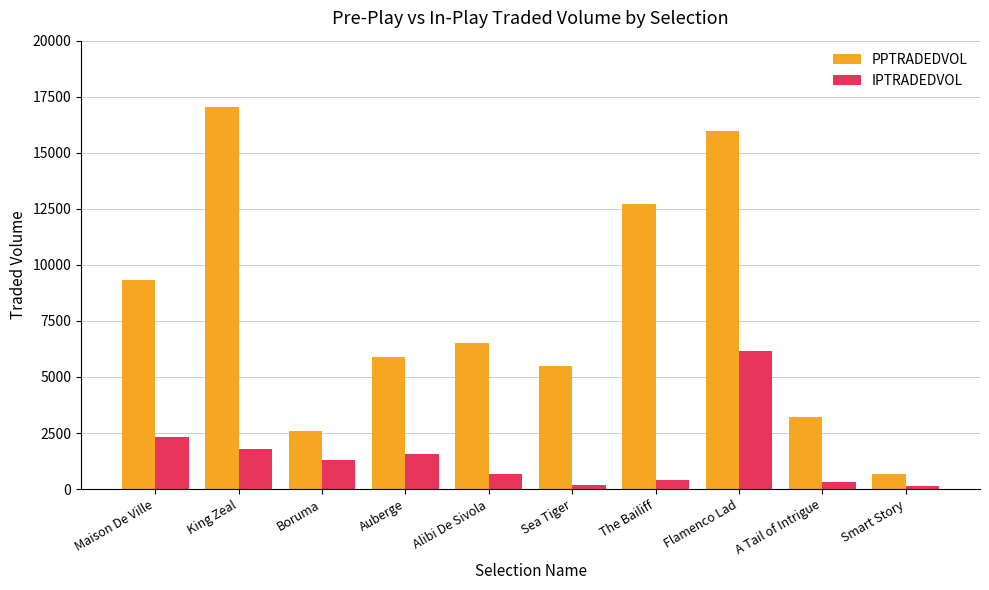

At Flamenco Lad, list the series in order from smallest to largest.

IPTRADEDVOL, PPTRADEDVOL